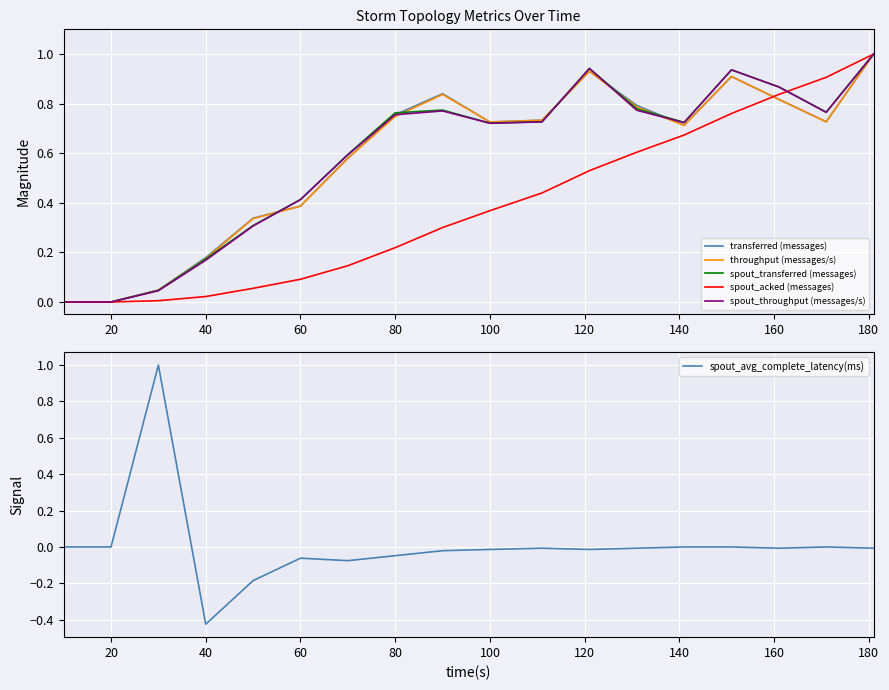

Is it true that spout_throughput (messages/s) equals 0.3 at 60?

False